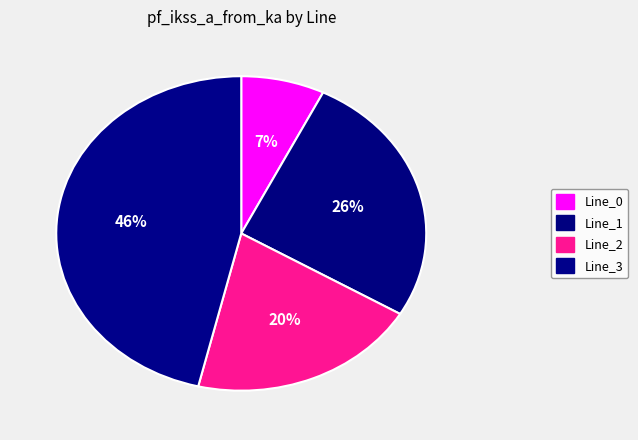

Is the sum of Line_2 and Line_0 greater than half?

No